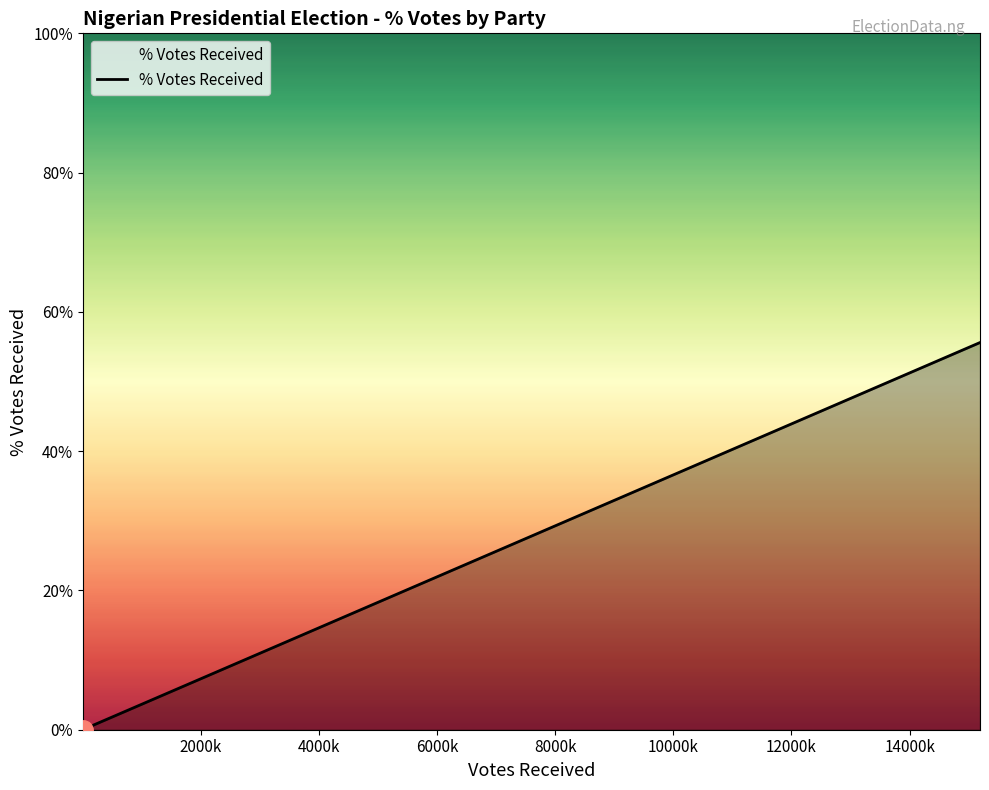

What is the maximum value shown in the chart?

0.6